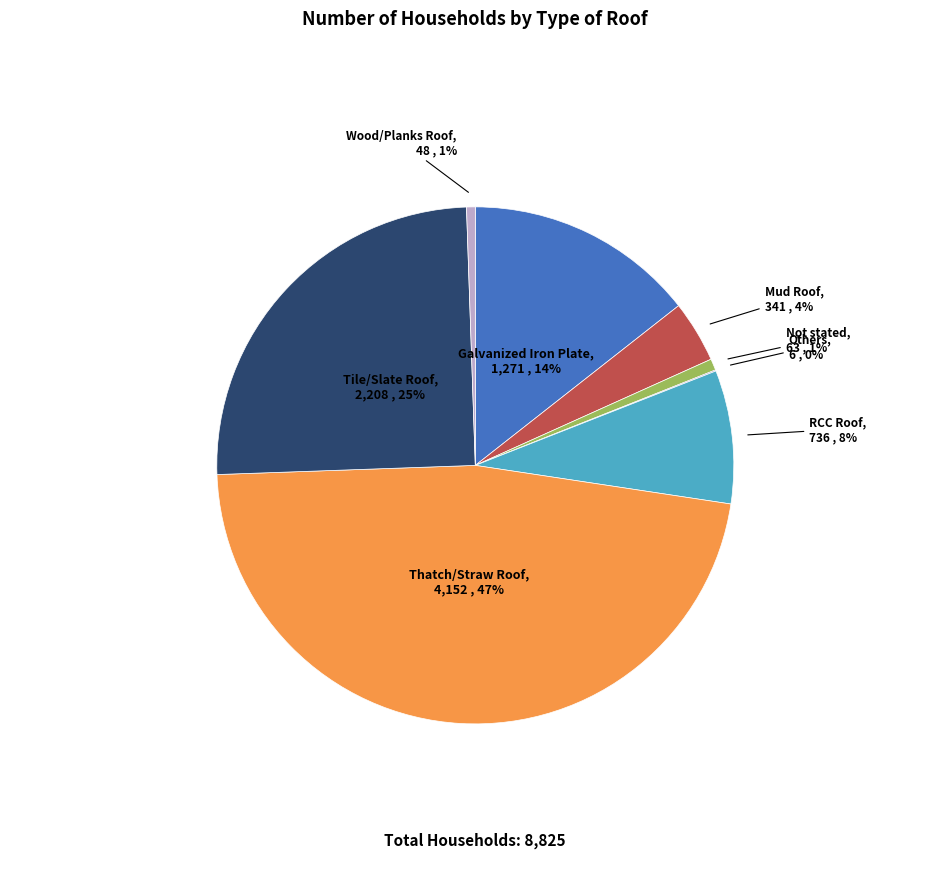

What is the largest slice in the pie chart?

Thatch/Straw Roof